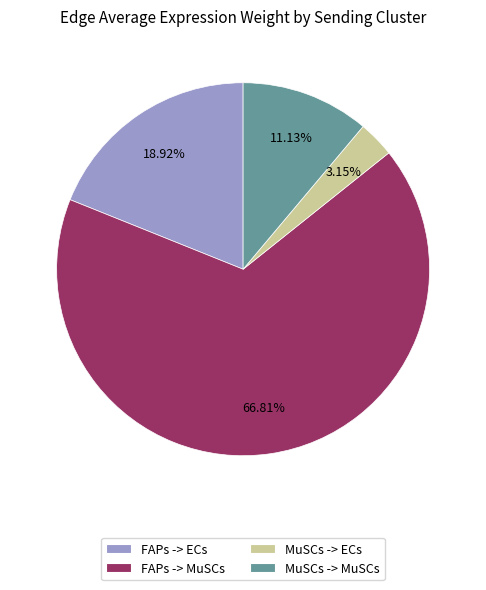

Is there any slice that represents more than half of the pie?

Yes